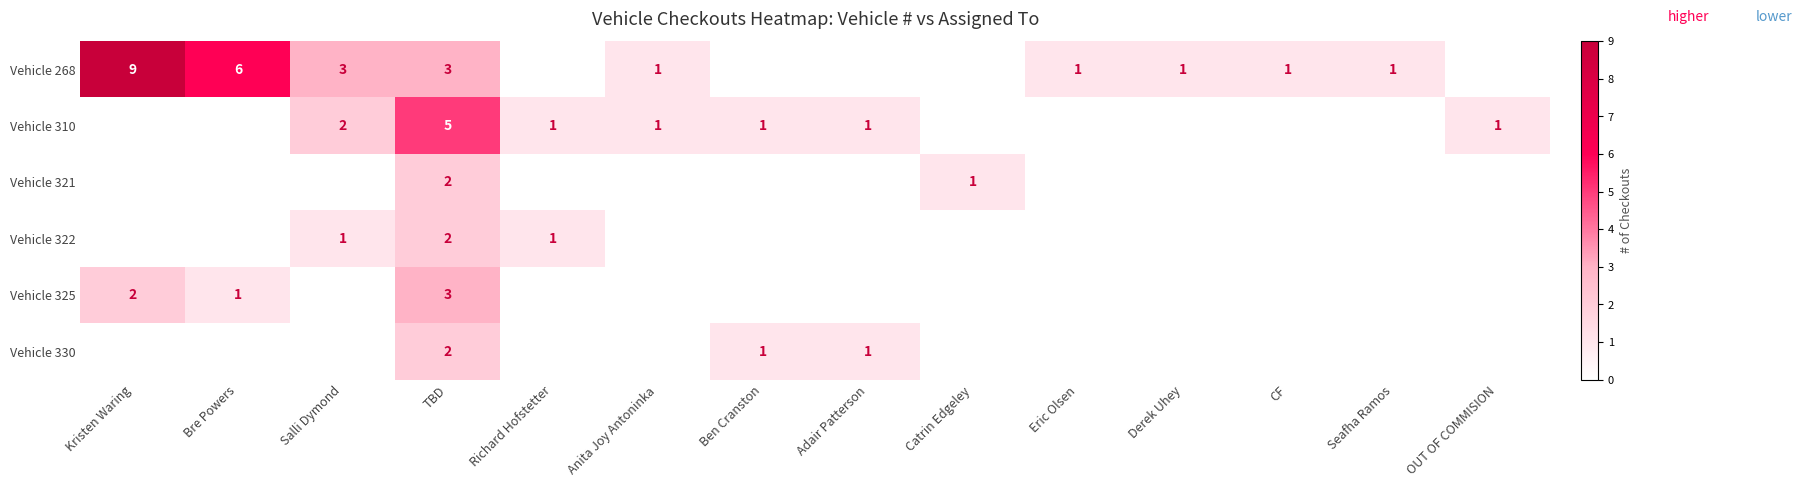

The value of Vehicle 310 at Richard Hofstetter is 1. True or false?

True